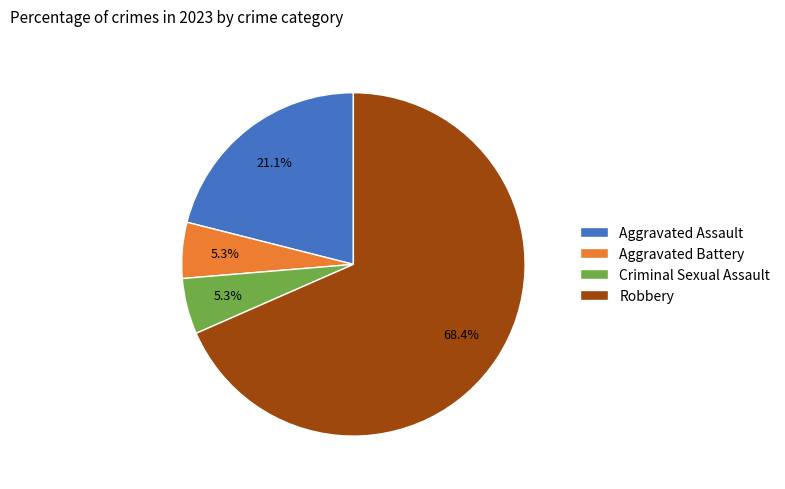

Combined, do Aggravated Battery and Criminal Sexual Assault account for over 50%?

No